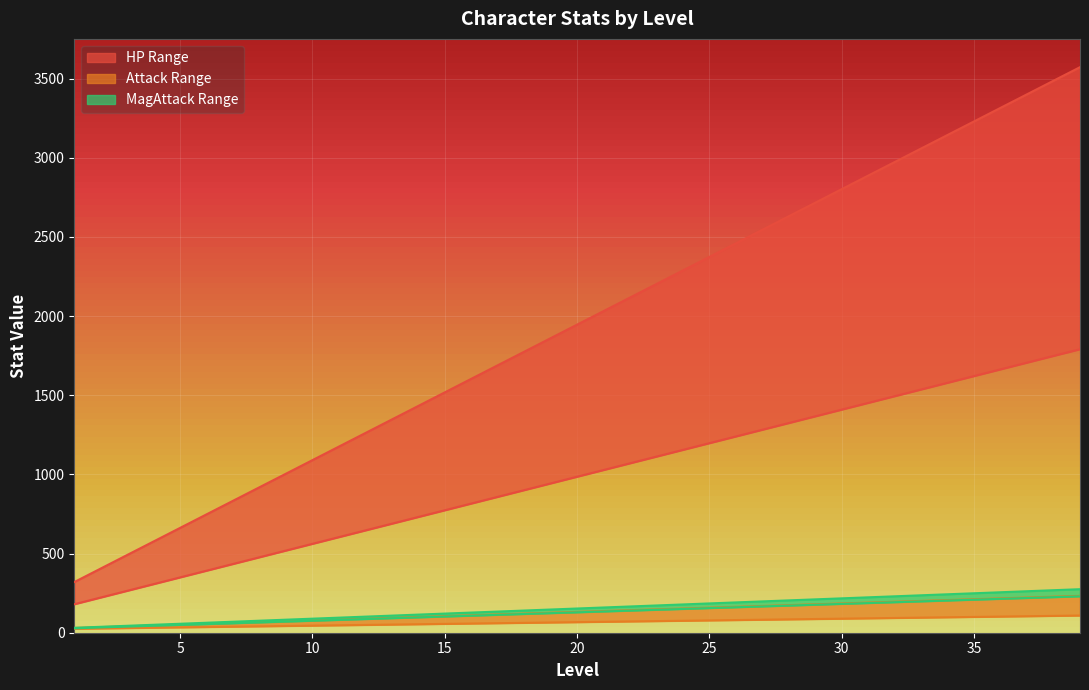

Reading left to right, what are all the values shown in this chart?

HP (Low): 1=320.0	2=405.6	3=491.2	4=576.8	5=662.4	6=748.0	7=833.6	8=919.2	9=1004.8	10=1090.4	11=1176.0	12=1261.6	13=1347.2	14=1432.8	15=1518.4	16=1604.0	17=1689.6	18=1775.2	19=1860.8	20=1946.4	21=2032.0	22=2117.6	23=2203.2	24=2288.8	25=2374.4	26=2460.0	27=2545.6	28=2631.2	29=2716.8	30=2802.4	31=2888.0	32=2973.6	33=3059.2	34=3144.8	35=3230.4	36=3316.0	37=3401.6	38=3487.2	39=3572.8
HP (High): 1=180.0	2=222.4	3=264.8	4=307.2	5=349.6	6=392.0	7=434.4	8=476.8	9=519.2	10=561.6	11=604.0	12=646.4	13=688.8	14=731.2	15=773.6	16=816.0	17=858.4	18=900.8	19=943.2	20=985.6	21=1028.0	22=1070.4	23=1112.8	24=1155.2	25=1197.6	26=1240.0	27=1282.4	28=1324.8	29=1367.2	30=1409.6	31=1452.0	32=1494.4	33=1536.8	34=1579.2	35=1621.6	36=1664.0	37=1706.4	38=1748.8	39=1791.2
Attack (Low): 1=28.0	2=33.3	3=38.6	4=44.0	5=49.3	6=54.6	7=59.9	8=65.2	9=70.6	10=75.9	11=81.2	12=86.5	13=91.8	14=97.2	15=102.5	16=107.8	17=113.1	18=118.4	19=123.8	20=129.1	21=134.4	22=139.7	23=145.0	24=150.4	25=155.7	26=161.0	27=166.3	28=171.6	29=177.0	30=182.3	31=187.6	32=192.9	33=198.2	34=203.6	35=208.9	36=214.2	37=219.5	38=224.8	39=230.2
Attack (High): 1=25.0	2=27.2	3=29.4	4=31.6	5=33.8	6=36.0	7=38.2	8=40.4	9=42.6	10=44.8	11=47.0	12=49.2	13=51.4	14=53.6	15=55.8	16=58.0	17=60.2	18=62.4	19=64.6	20=66.8	21=69.0	22=71.2	23=73.4	24=75.6	25=77.8	26=80.0	27=82.2	28=84.4	29=86.6	30=88.8	31=91.0	32=93.2	33=95.4	34=97.6	35=99.8	36=102.0	37=104.2	38=106.4	39=108.6
MagAttack (Low): 1=30.0	2=35.3	3=40.7	4=46.0	5=51.4	6=56.7	7=62.0	8=67.4	9=72.7	10=78.1	11=83.4	12=88.7	13=94.1	14=99.4	15=104.8	16=110.1	17=115.4	18=120.8	19=126.1	20=131.5	21=136.8	22=142.1	23=147.5	24=152.8	25=158.2	26=163.5	27=168.8	28=174.2	29=179.5	30=184.9	31=190.2	32=195.5	33=200.9	34=206.2	35=211.6	36=216.9	37=222.2	38=227.6	39=232.9
MagAttack (High): 1=31.0	2=37.4	3=43.8	4=50.3	5=56.7	6=63.1	7=69.5	8=75.9	9=82.4	10=88.8	11=95.2	12=101.6	13=108.0	14=114.5	15=120.9	16=127.3	17=133.7	18=140.1	19=146.6	20=153.0	21=159.4	22=165.8	23=172.2	24=178.7	25=185.1	26=191.5	27=197.9	28=204.3	29=210.8	30=217.2	31=223.6	32=230.0	33=236.4	34=242.9	35=249.3	36=255.7	37=262.1	38=268.5	39=275.0